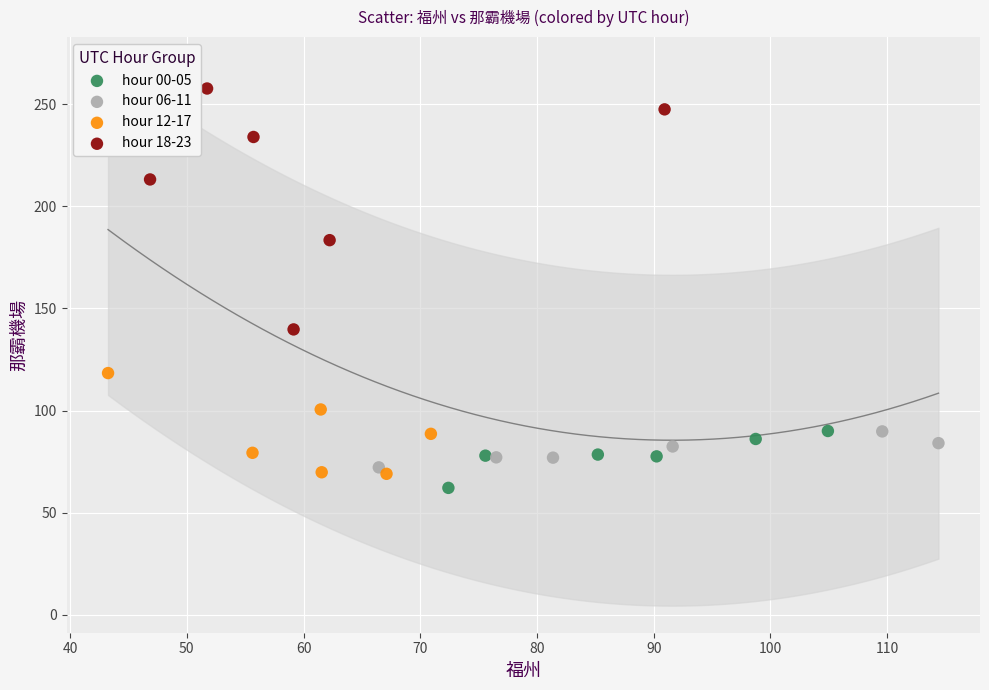

Which series has the widest spread of Y values?

hour 18-23